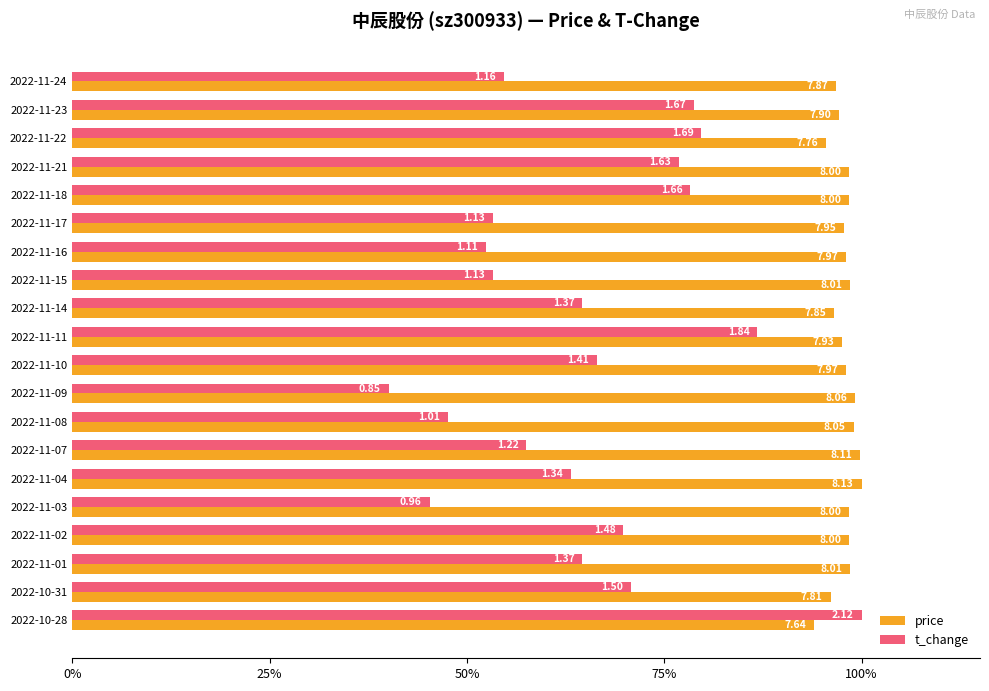

What are all the series names shown in the legend?

price, t_change